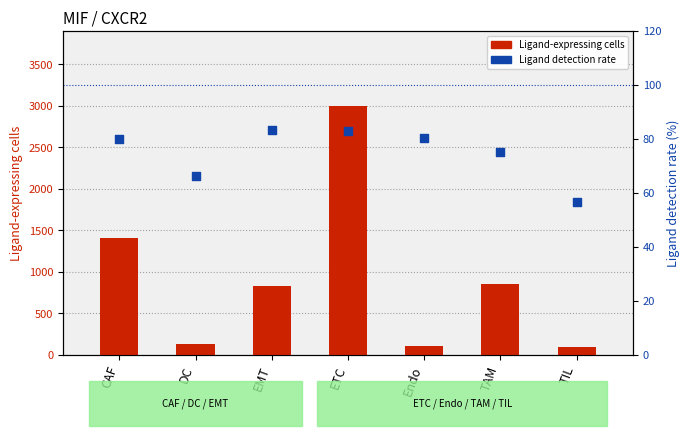

What is the total value across all series at Endo?

191.4